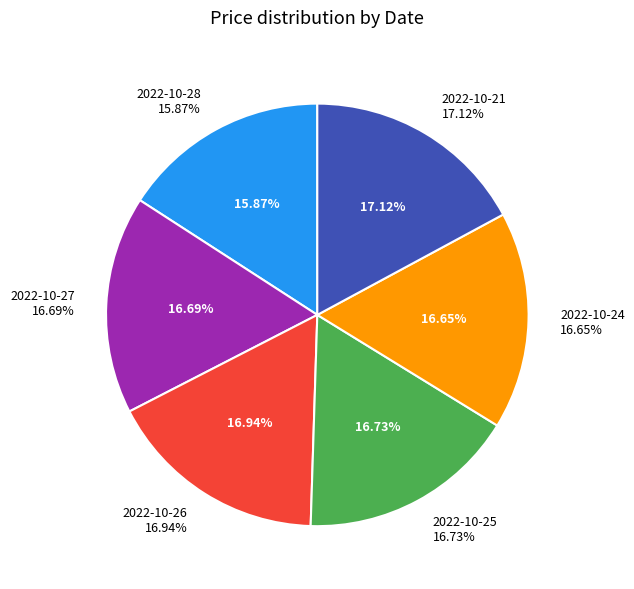

How many slices are in this pie chart?

6